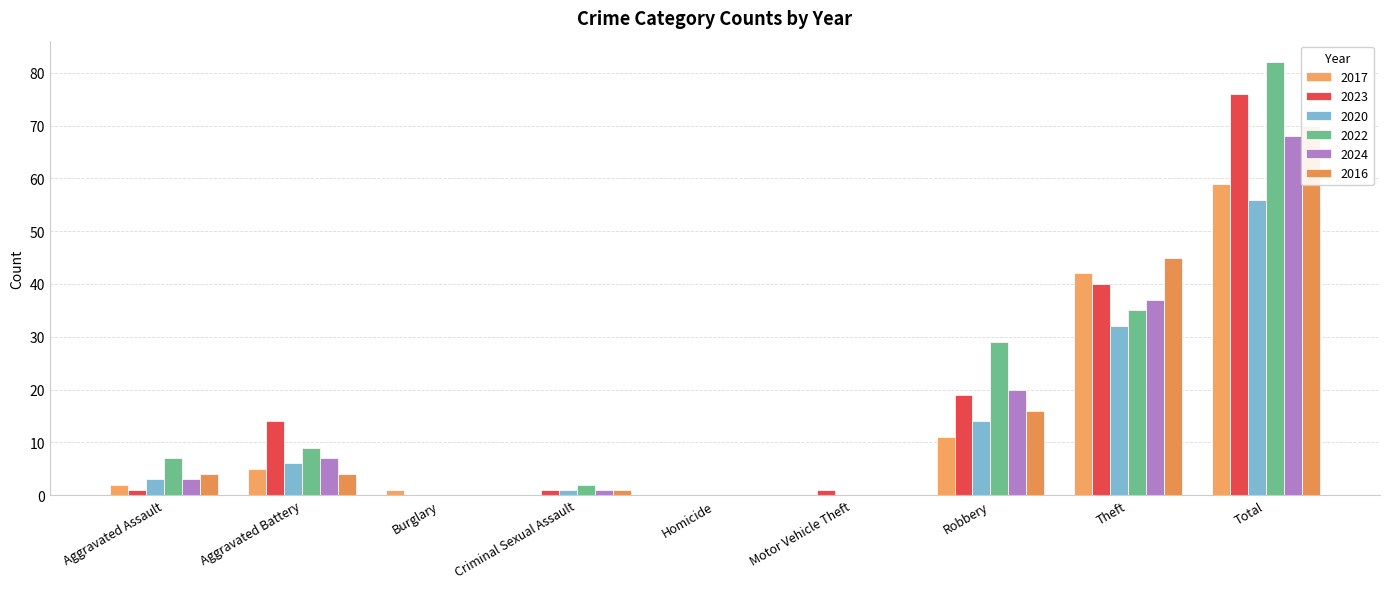

What is the difference between the highest and lowest values at Criminal Sexual Assault?

2